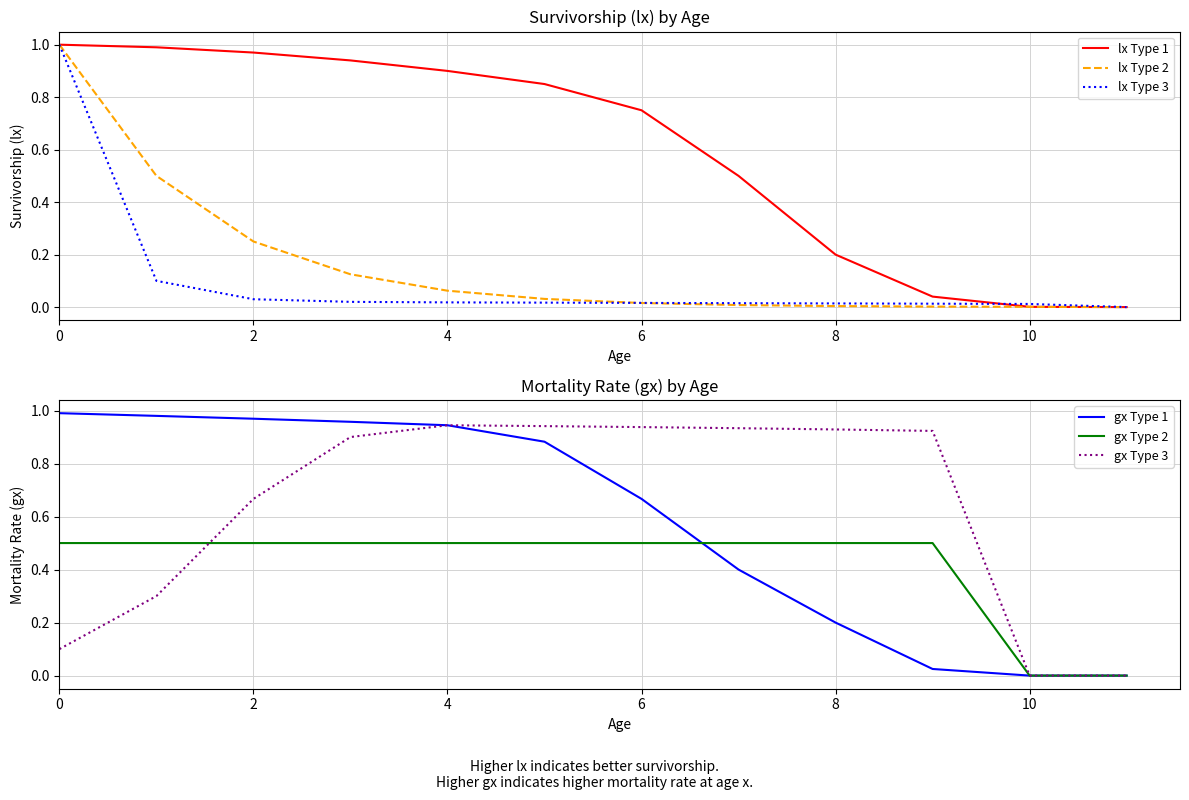

What value does the gx Type 2 series have at 4?

0.5